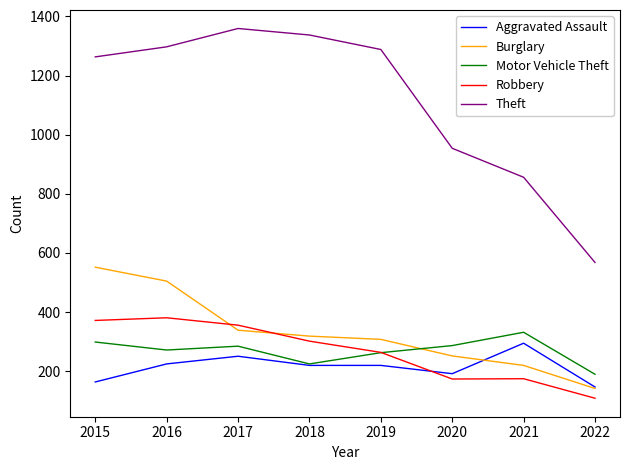

Is this an area chart (filled region under the line)?

No